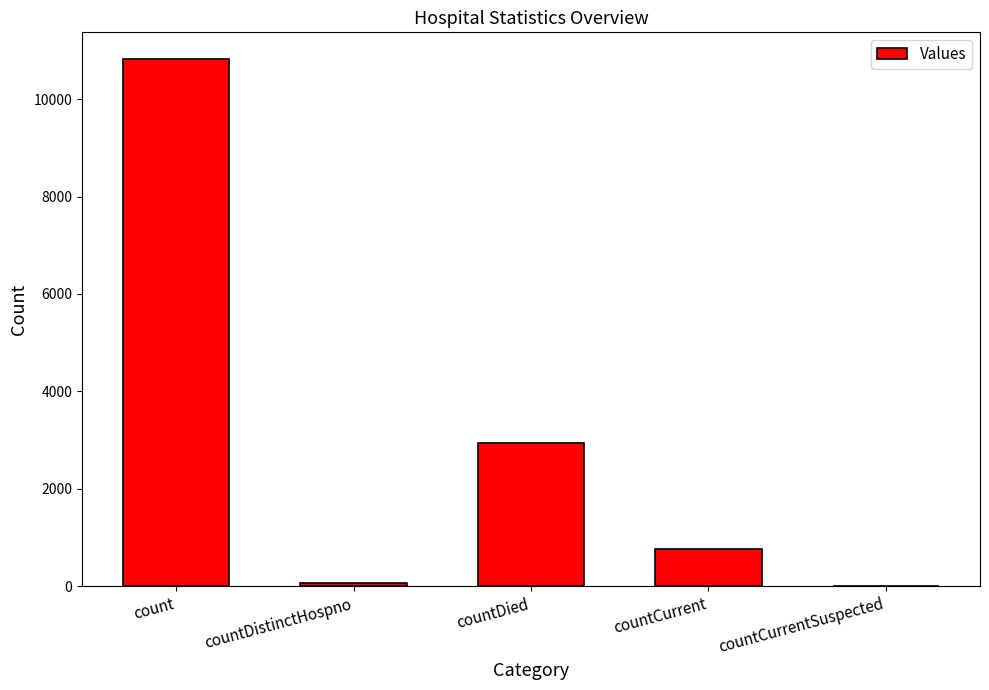

Where is the data nearest to the value 5414?

countDied